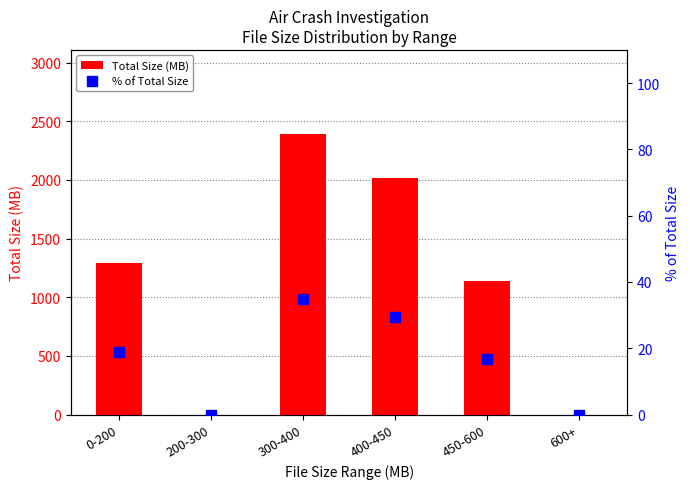

Which series contains the highest Y value?

Total Size (MB)